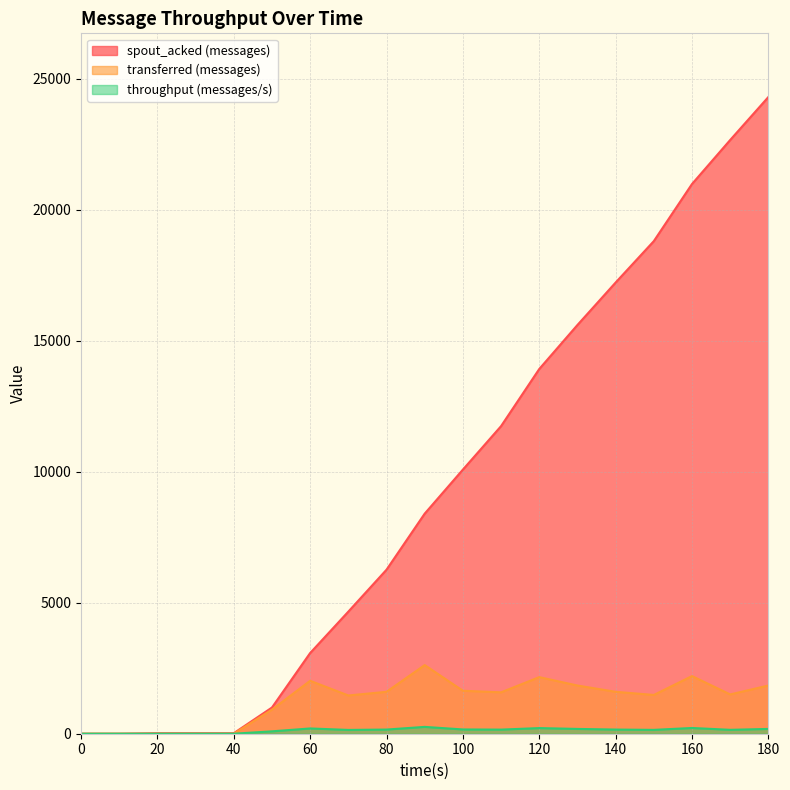

What is the value of the throughput (messages/s) point at the 16th from the left?

147